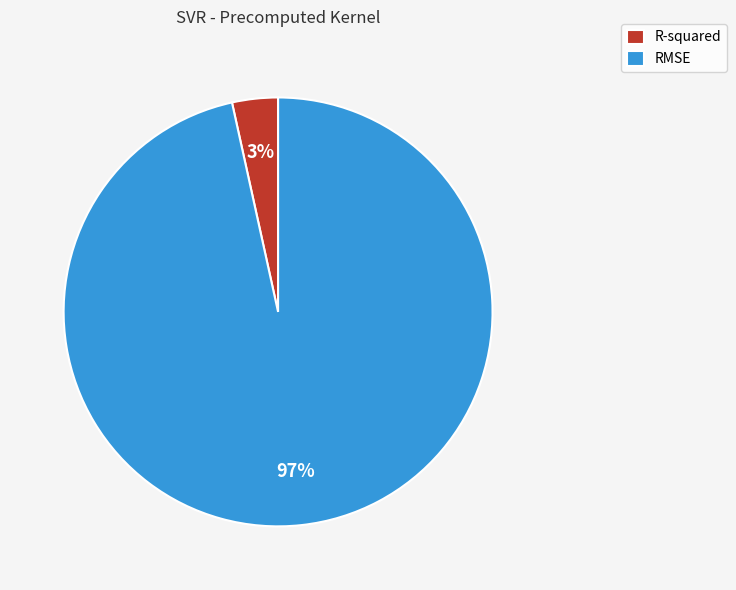

Do RMSE and R-squared together represent more than half of the pie?

Yes